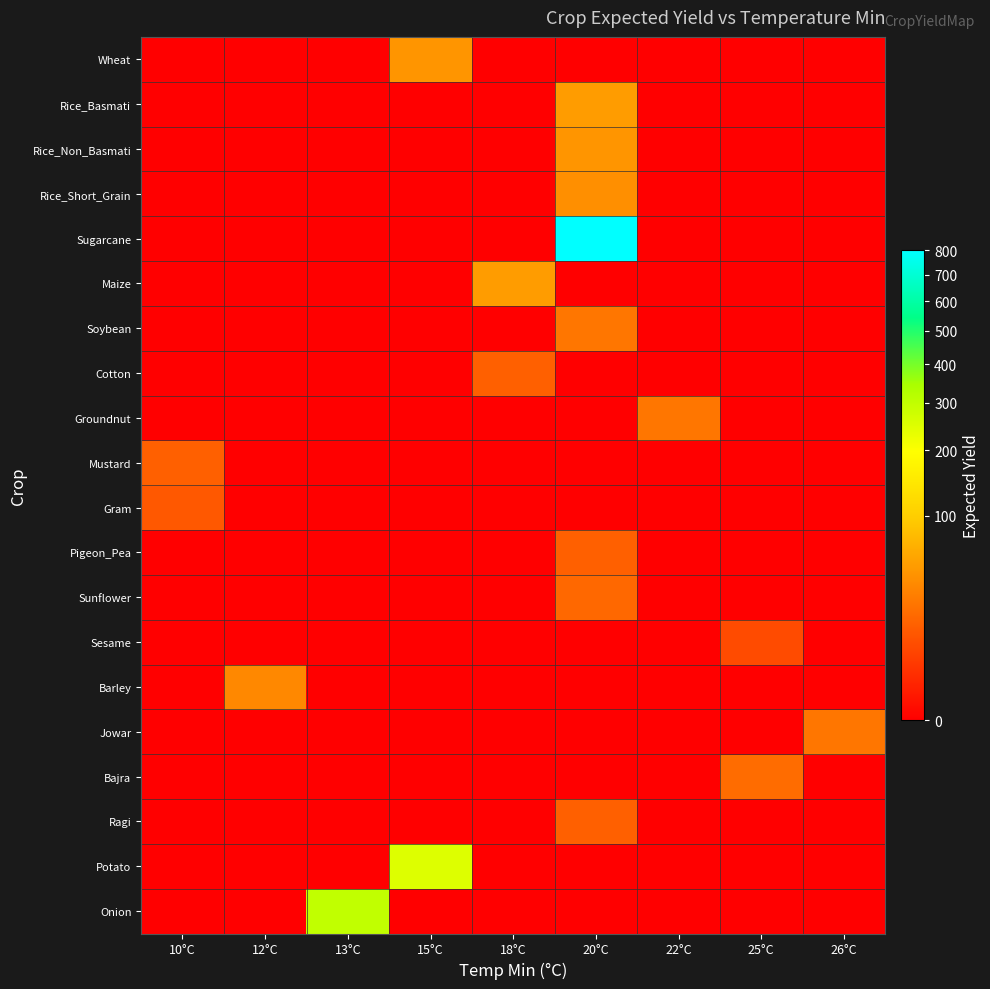

Reading left to right, extract all data points from this chart.

row_0: 10°C=0	12°C=0	13°C=0	15°C=45	18°C=0	20°C=0	22°C=0	25°C=0	26°C=0
row_1: 10°C=0	12°C=0	13°C=0	15°C=0	18°C=0	20°C=50	22°C=0	25°C=0	26°C=0
row_2: 10°C=0	12°C=0	13°C=0	15°C=0	18°C=0	20°C=45	22°C=0	25°C=0	26°C=0
row_3: 10°C=0	12°C=0	13°C=0	15°C=0	18°C=0	20°C=40	22°C=0	25°C=0	26°C=0
row_4: 10°C=0	12°C=0	13°C=0	15°C=0	18°C=0	20°C=800	22°C=0	25°C=0	26°C=0
row_5: 10°C=0	12°C=0	13°C=0	15°C=0	18°C=50	20°C=0	22°C=0	25°C=0	26°C=0
row_6: 10°C=0	12°C=0	13°C=0	15°C=0	18°C=0	20°C=25	22°C=0	25°C=0	26°C=0
row_7: 10°C=0	12°C=0	13°C=0	15°C=0	18°C=15	20°C=0	22°C=0	25°C=0	26°C=0
row_8: 10°C=0	12°C=0	13°C=0	15°C=0	18°C=0	20°C=0	22°C=25	25°C=0	26°C=0
row_9: 10°C=15	12°C=0	13°C=0	15°C=0	18°C=0	20°C=0	22°C=0	25°C=0	26°C=0
row_10: 10°C=12	12°C=0	13°C=0	15°C=0	18°C=0	20°C=0	22°C=0	25°C=0	26°C=0
row_11: 10°C=0	12°C=0	13°C=0	15°C=0	18°C=0	20°C=15	22°C=0	25°C=0	26°C=0
row_12: 10°C=0	12°C=0	13°C=0	15°C=0	18°C=0	20°C=18	22°C=0	25°C=0	26°C=0
row_13: 10°C=0	12°C=0	13°C=0	15°C=0	18°C=0	20°C=0	22°C=0	25°C=8	26°C=0
row_14: 10°C=0	12°C=35	13°C=0	15°C=0	18°C=0	20°C=0	22°C=0	25°C=0	26°C=0
row_15: 10°C=0	12°C=0	13°C=0	15°C=0	18°C=0	20°C=0	22°C=0	25°C=0	26°C=25
row_16: 10°C=0	12°C=0	13°C=0	15°C=0	18°C=0	20°C=0	22°C=0	25°C=20	26°C=0
row_17: 10°C=0	12°C=0	13°C=0	15°C=0	18°C=0	20°C=15	22°C=0	25°C=0	26°C=0
row_18: 10°C=0	12°C=0	13°C=0	15°C=250	18°C=0	20°C=0	22°C=0	25°C=0	26°C=0
row_19: 10°C=0	12°C=0	13°C=300	15°C=0	18°C=0	20°C=0	22°C=0	25°C=0	26°C=0